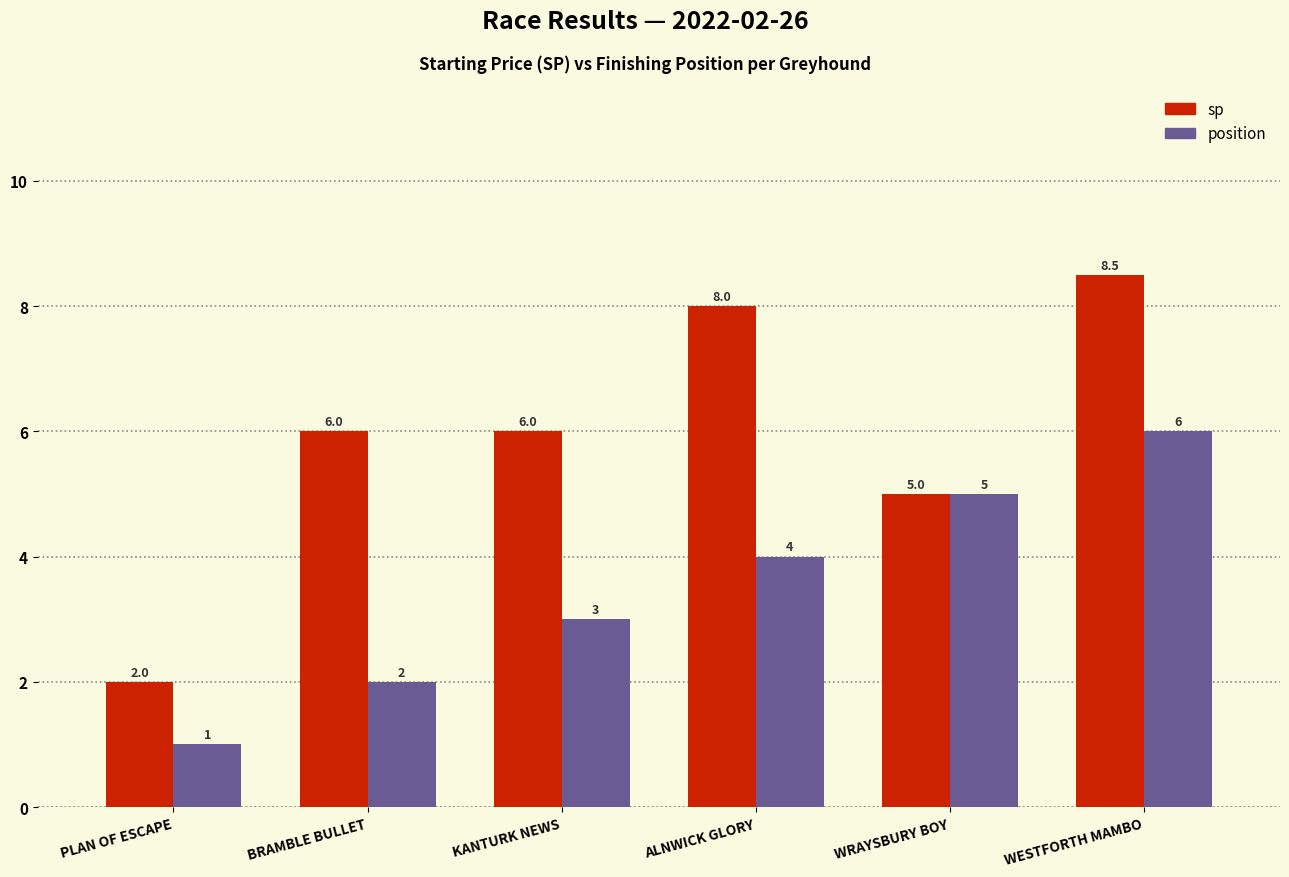

Does the chart contain stacked bars?

No